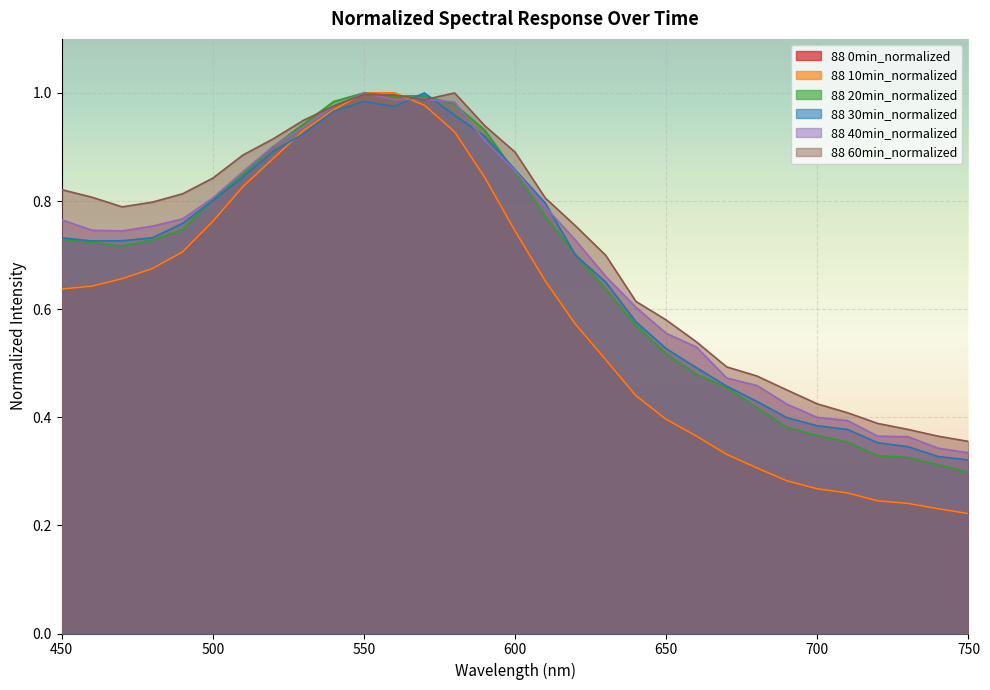

What is the value of the 88 60min_normalized point at the 13th from the left?

1.0